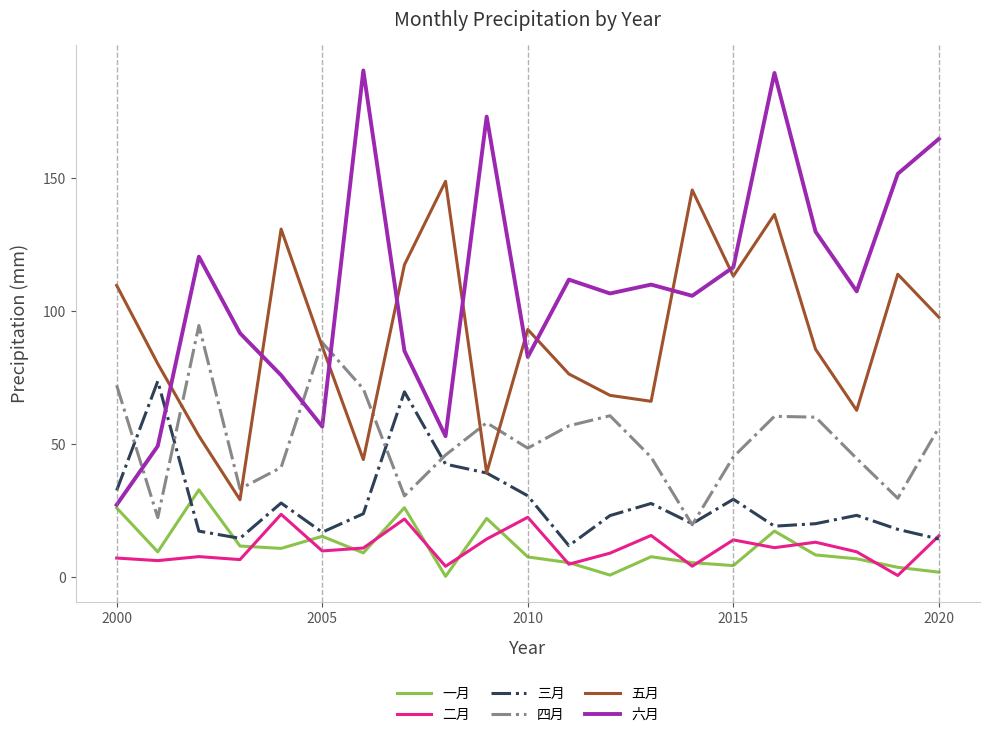

What is the highest value of the 二月 series?

23.7